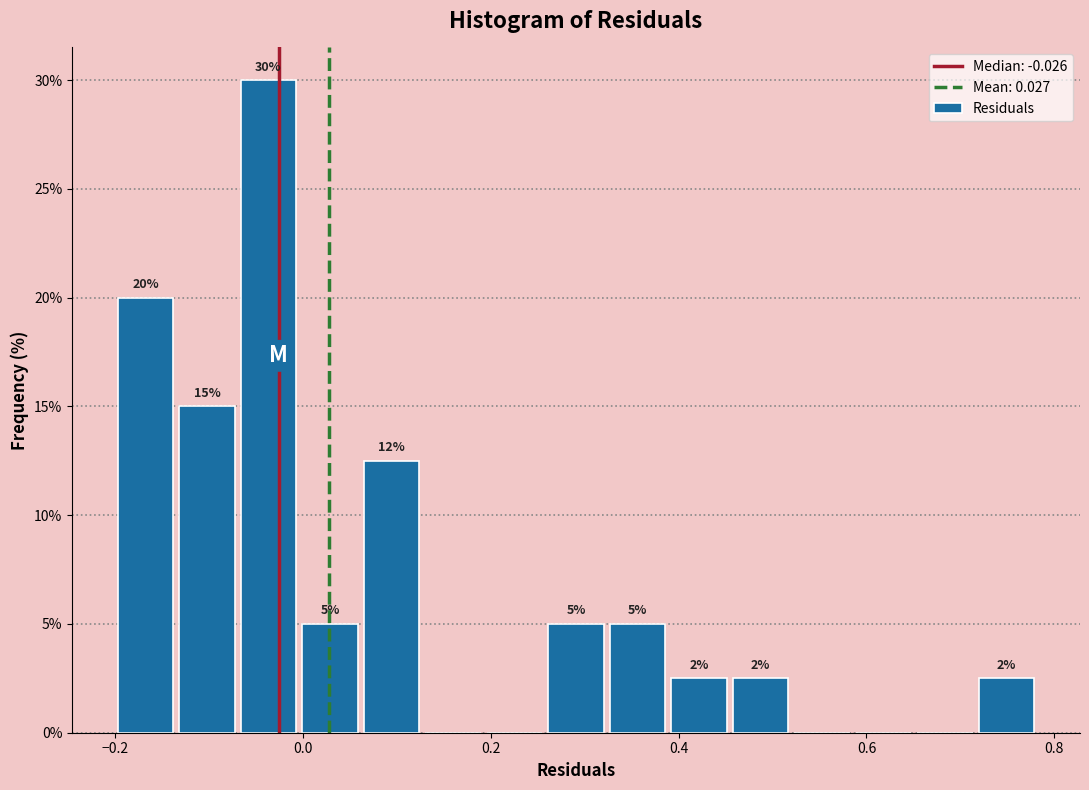

Read against the x-axis, roughly where is the centre of the tallest bar?

-0.04